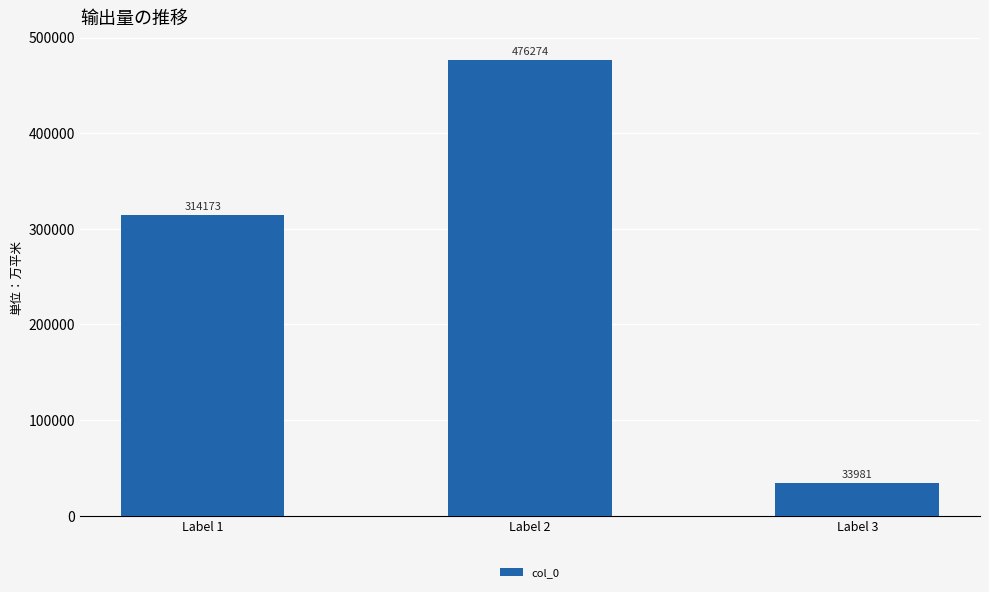

Which label corresponds to the smallest value in the chart?

Label 3